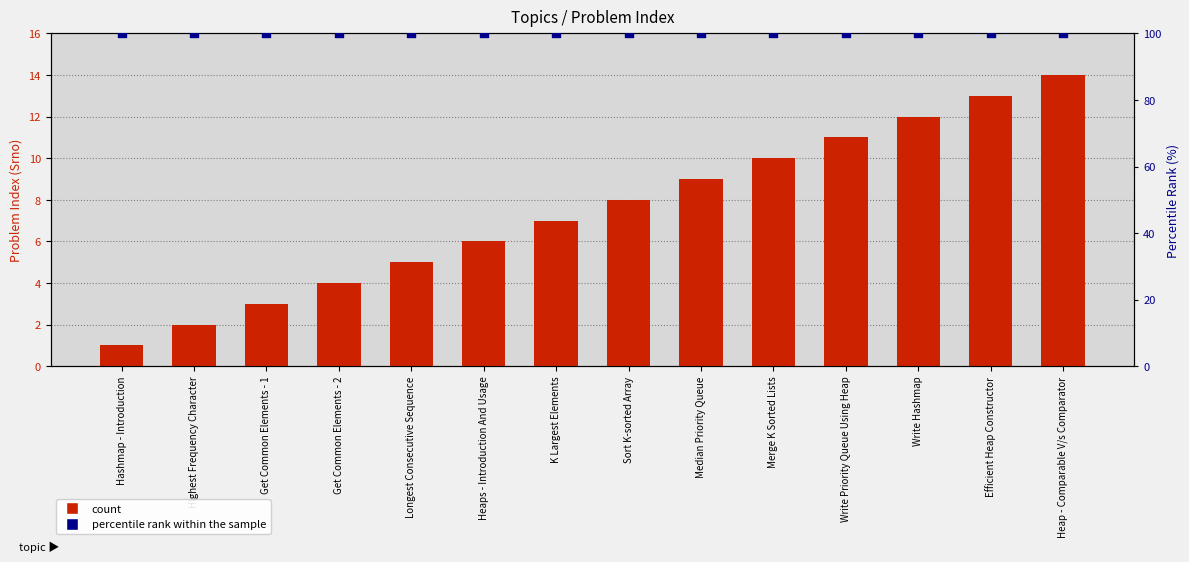

Which series reaches the maximum Y coordinate?

percentile rank within the sample